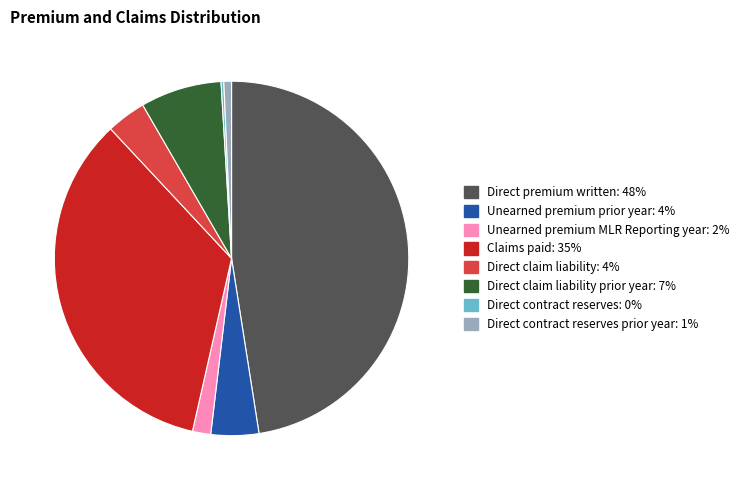

Is there a majority slice in this chart?

No